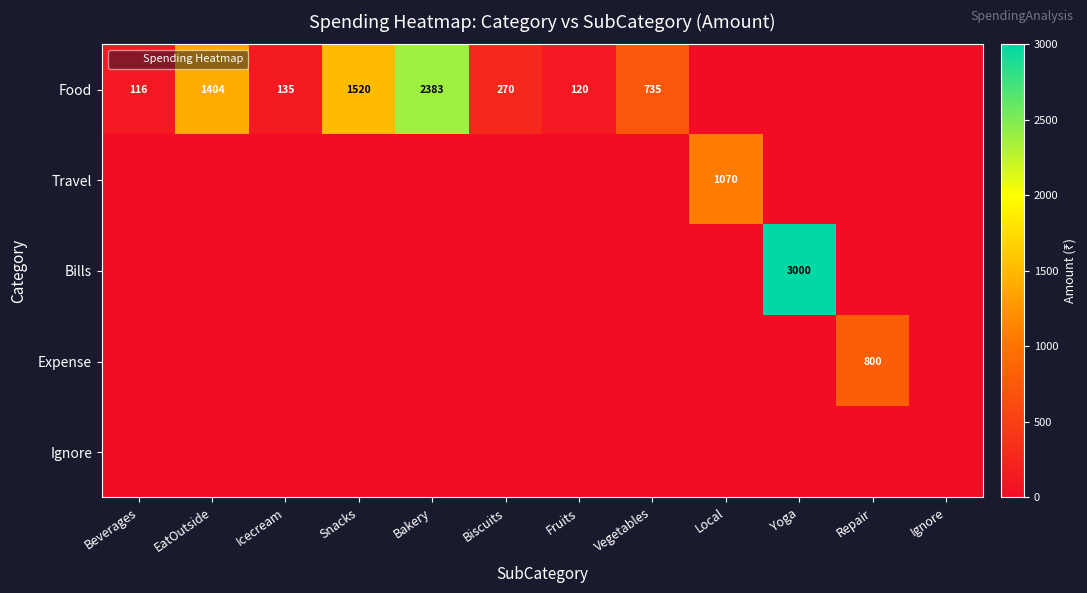

Which label corresponds to the largest value in the chart?

Yoga